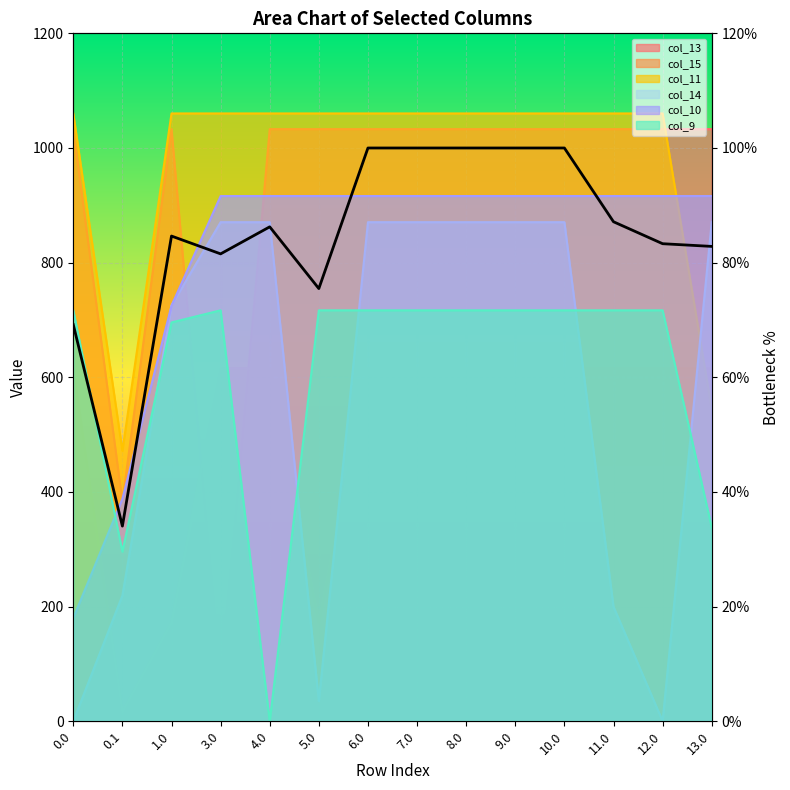

Reading left to right, list all the values displayed in this chart.

col_13: 0.0=1032.9	0.1=382.7	1.0=1032.9	3.0=70.2	4.0=1032.9	5.0=1032.9	6.0=1032.9	7.0=1032.9	8.0=1032.9	9.0=1032.9	10.0=1032.9	11.0=1032.9	12.0=1032.9	13.0=1032.9
col_15: 0.0=615.9	0.1=17.3	1.0=172.8	3.0=615.9	4.0=615.9	5.0=172.8	6.0=615.9	7.0=615.9	8.0=615.9	9.0=615.9	10.0=615.9	11.0=615.9	12.0=615.9	13.0=615.9
col_11: 0.0=1060.3	0.1=471.7	1.0=1060.3	3.0=1060.3	4.0=1060.3	5.0=1060.3	6.0=1060.3	7.0=1060.3	8.0=1060.3	9.0=1060.3	10.0=1060.3	11.0=1060.3	12.0=1060.3	13.0=544.3
col_14: 0.0=0.3	0.1=219.2	1.0=725.3	3.0=870.6	4.0=870.6	5.0=35.4	6.0=870.6	7.0=870.6	8.0=870.6	9.0=870.6	10.0=870.6	11.0=199.9	12.0=0.3	13.0=870.6
col_10: 0.0=180.1	0.1=388.1	1.0=725.0	3.0=916.2	4.0=916.2	5.0=916.2	6.0=916.2	7.0=916.2	8.0=916.2	9.0=916.2	10.0=916.2	11.0=916.2	12.0=916.2	13.0=916.2
col_9: 0.0=716.9	0.1=295.9	1.0=695.7	3.0=716.9	4.0=0.0	5.0=716.9	6.0=716.9	7.0=716.9	8.0=716.9	9.0=716.9	10.0=716.9	11.0=716.9	12.0=716.9	13.0=338.1